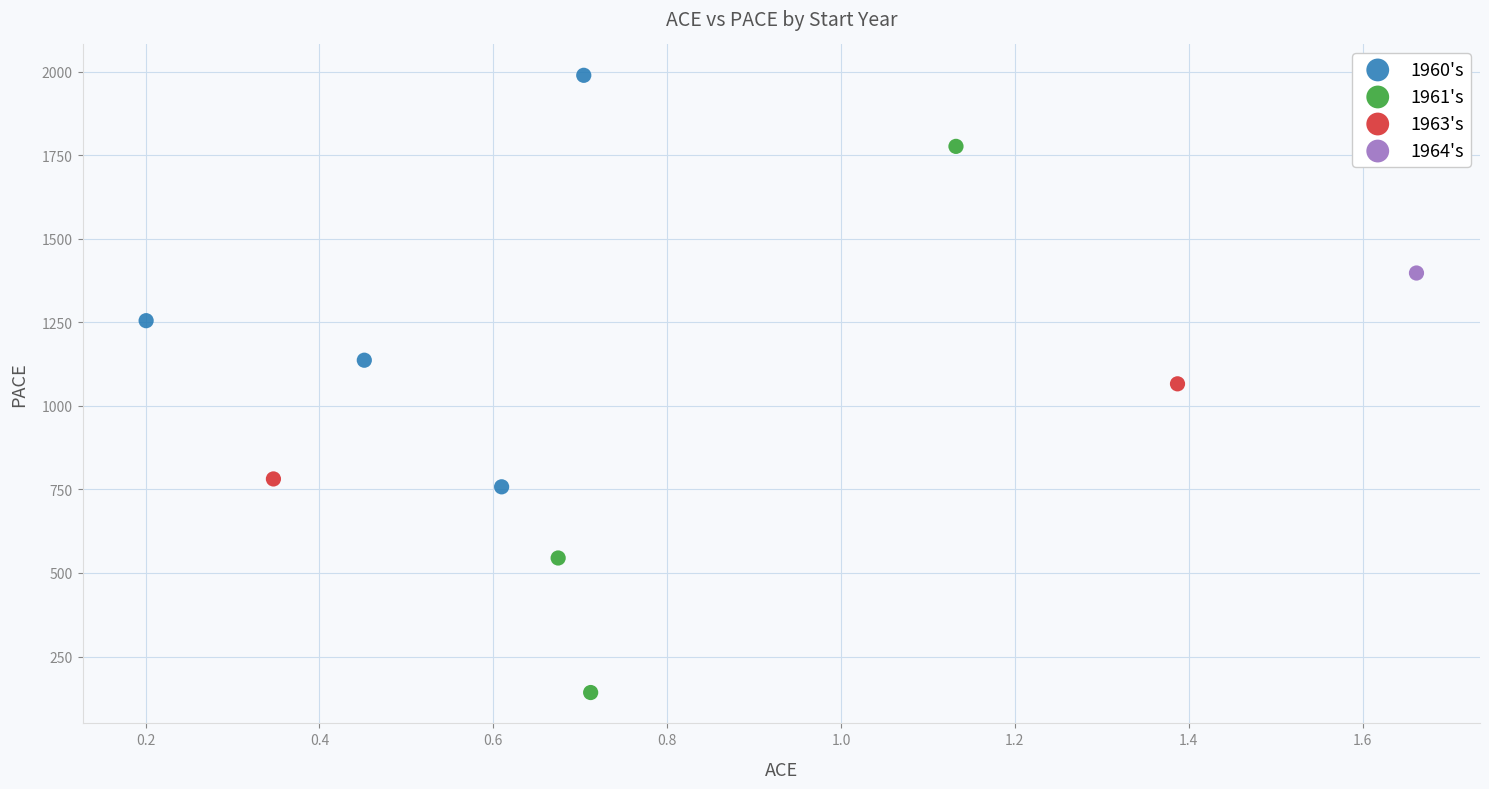

What are all the series names shown in the legend?

1960's, 1961's, 1963's, 1964's